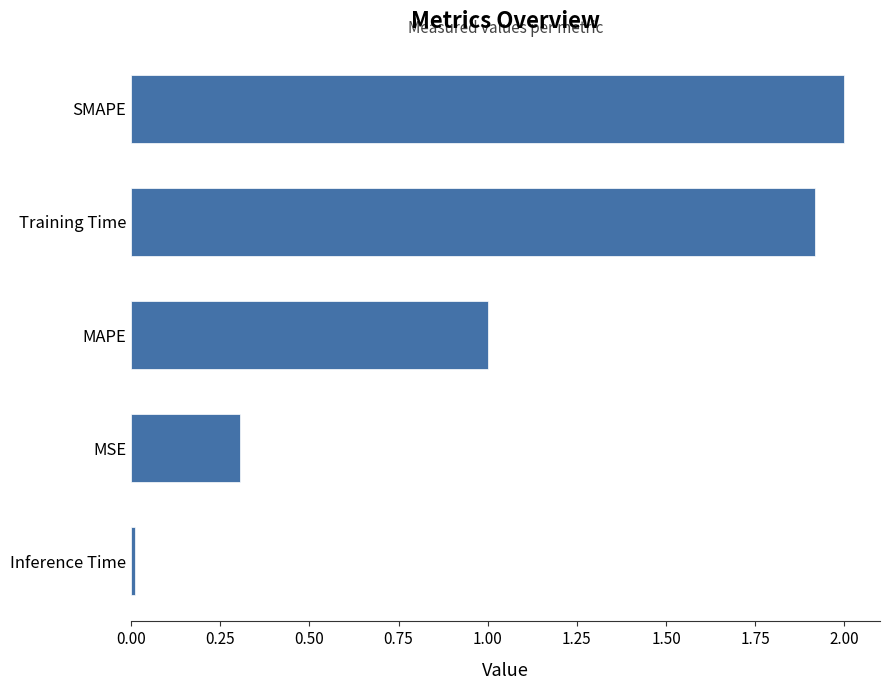

Rank the categories by value from highest to lowest.

SMAPE, Training Time, MAPE, MSE, Inference Time